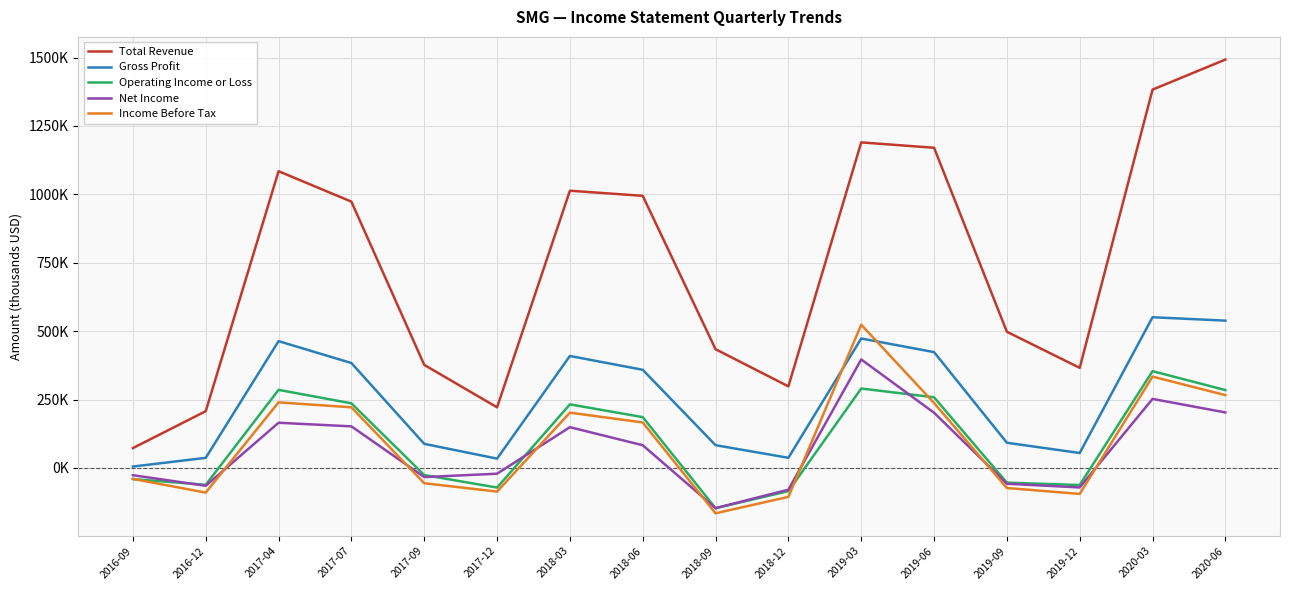

The value of Income Before Tax at 2020-06 is 142495. True or false?

False